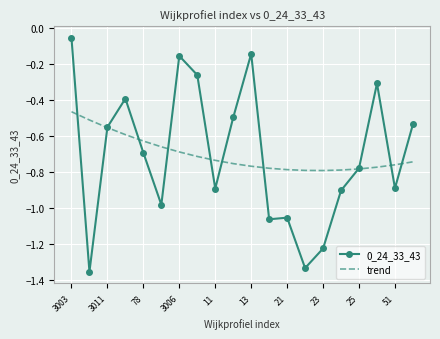

Which series has the largest range (max minus min)?

0_24_33_43